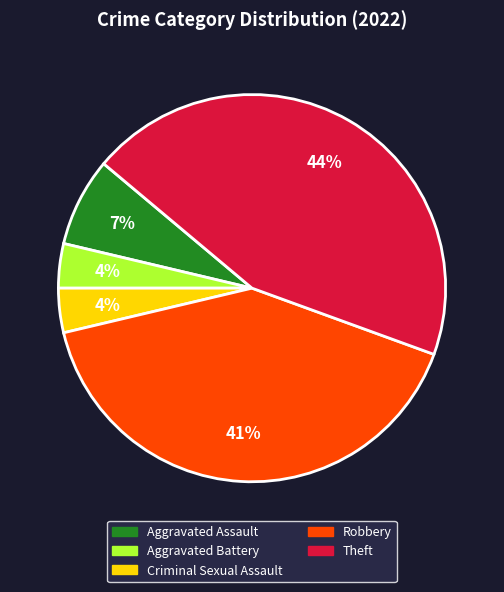

Do Aggravated Assault and Aggravated Battery together represent more than half of the pie?

No